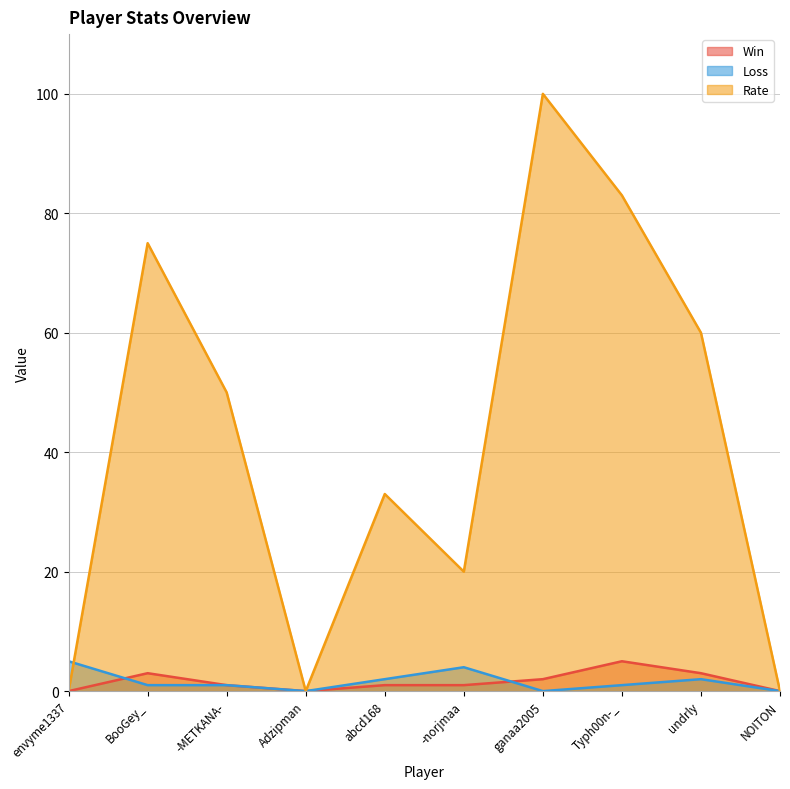

Is it true that Loss equals 2 at undrly?

True